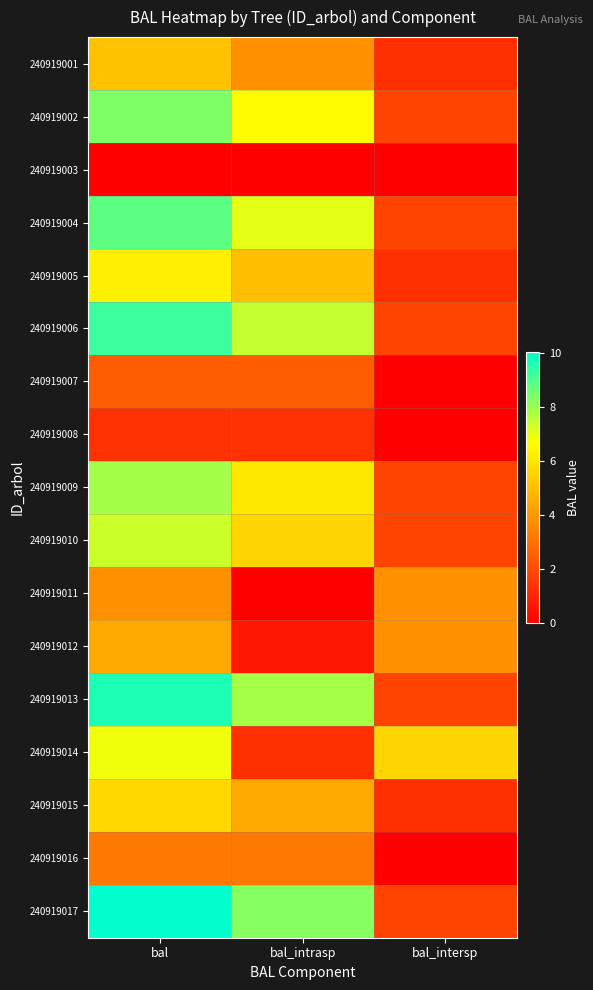

How many series are shown in this chart?

17